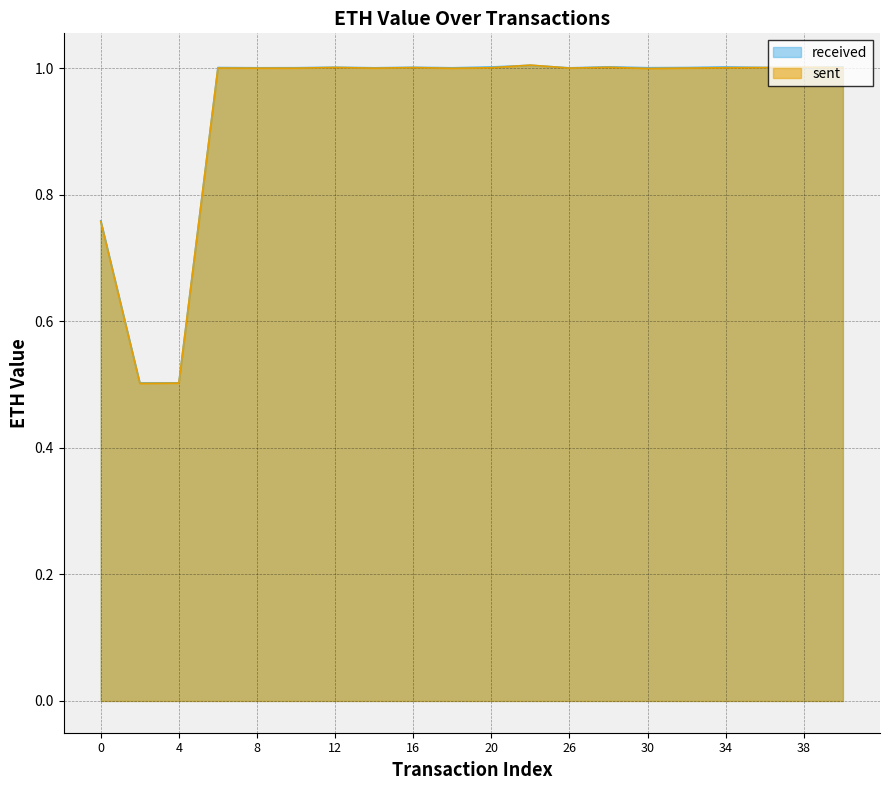

True or false: received and sent cross at least once.

True